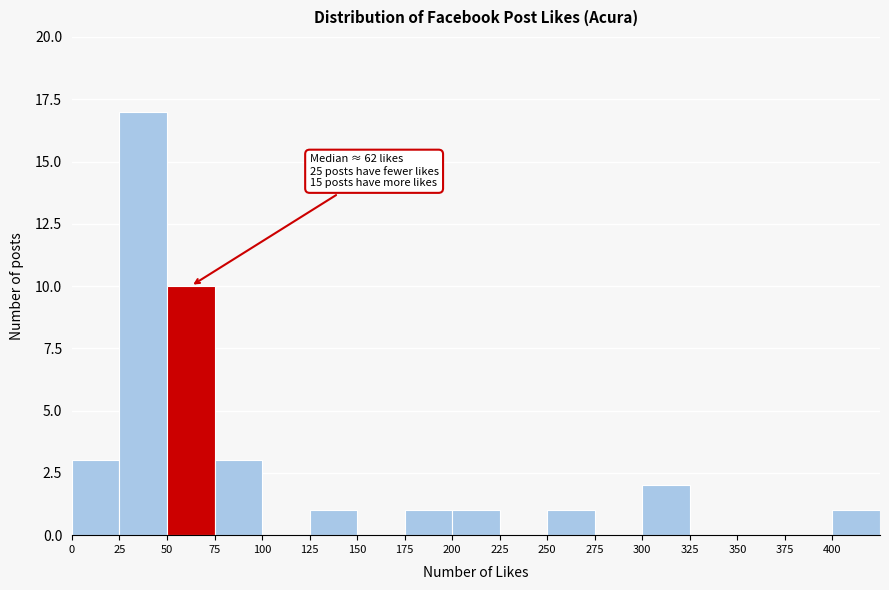

Over which range of the x-axis is the bar tallest?

25 to 50